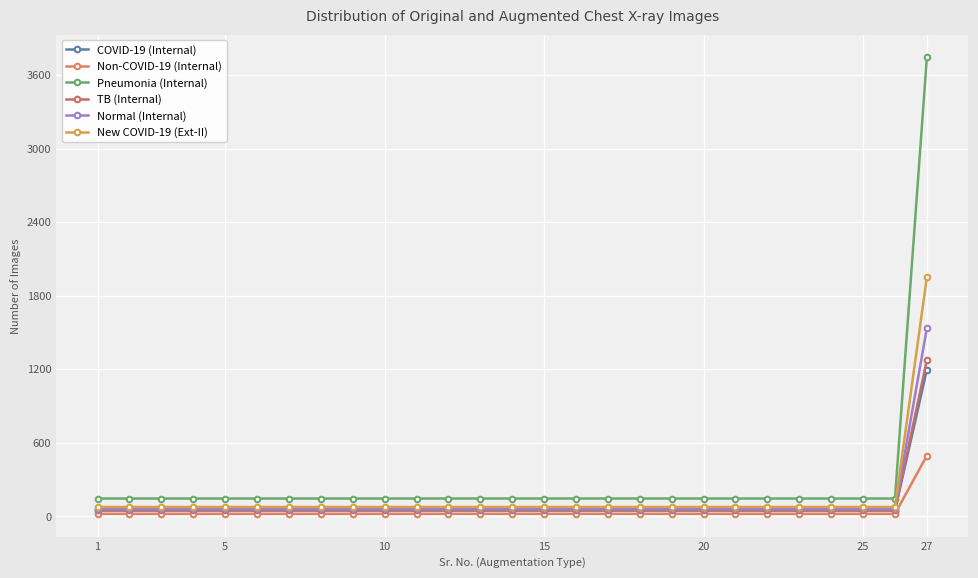

What is the average value of the COVID-19 (Internal) series?

89